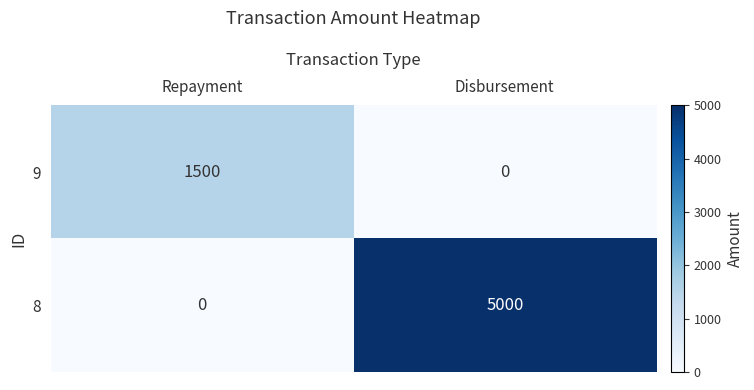

Reading left to right, extract all data points from this chart.

9: Repayment=1500	Disbursement=0
8: Repayment=0	Disbursement=5000